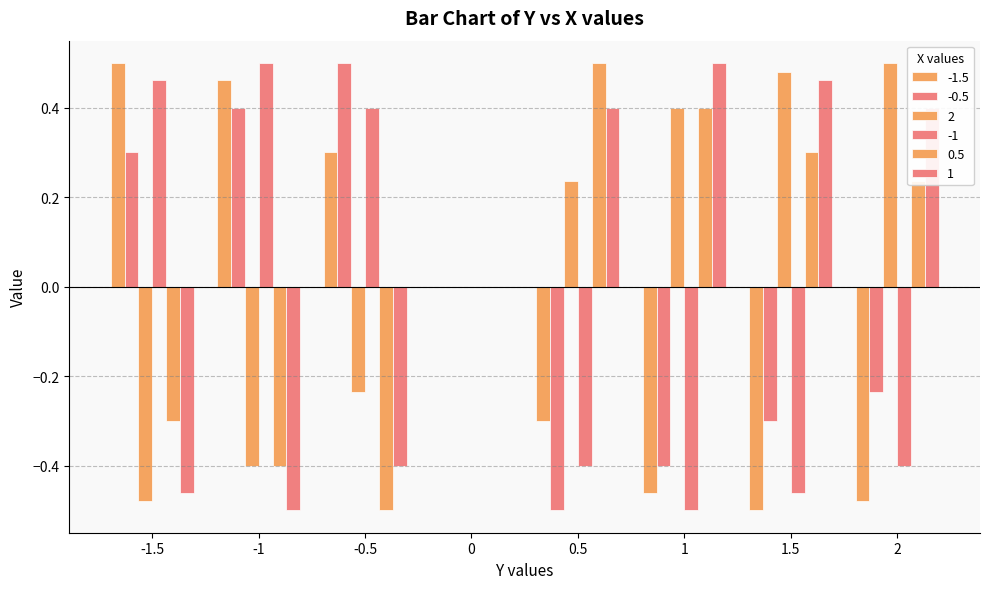

The value of 2 at 1 is 0.2. True or false?

False